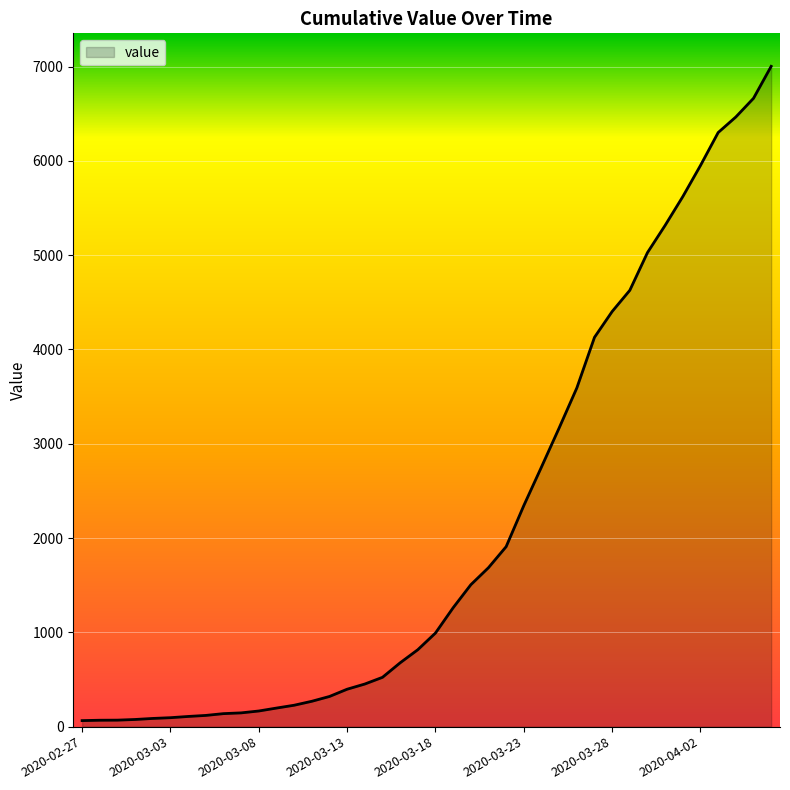

What is the difference between the maximum and second lowest values?

6935